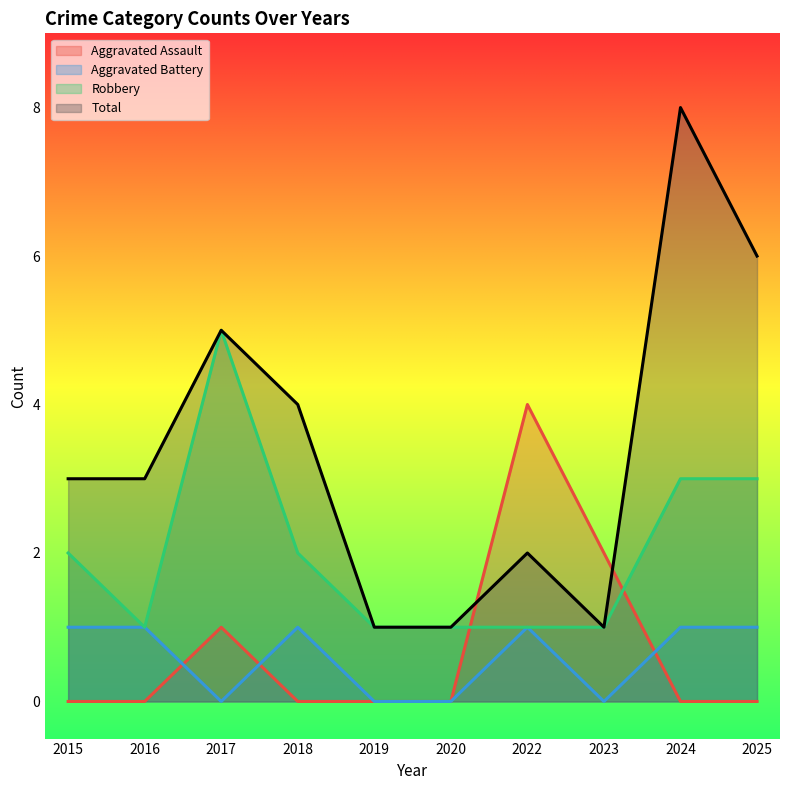

How many Total values are between 1 and 5?

8